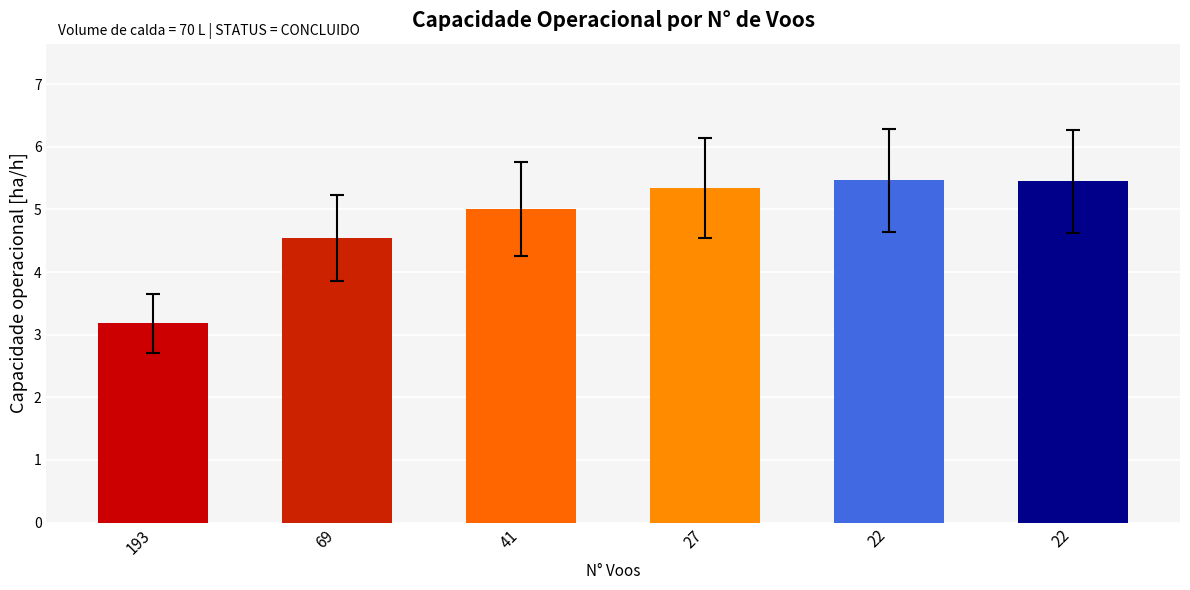

What is the smallest value displayed?

3.2